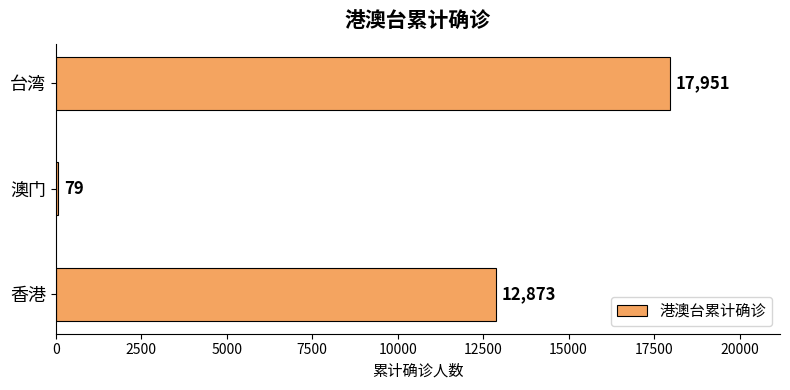

What is the average value?

10301